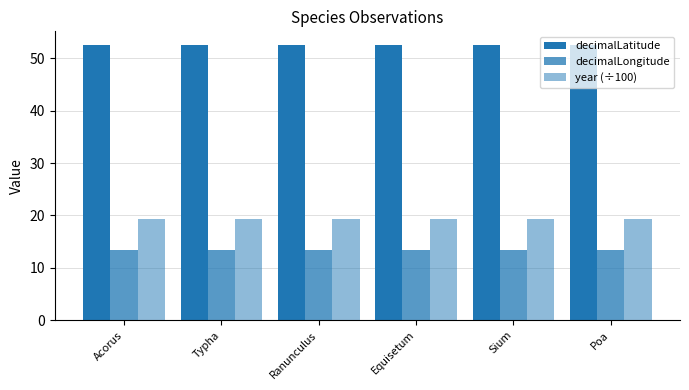

What is the value of the decimalLatitude bar at the 1st from the left?

52.5